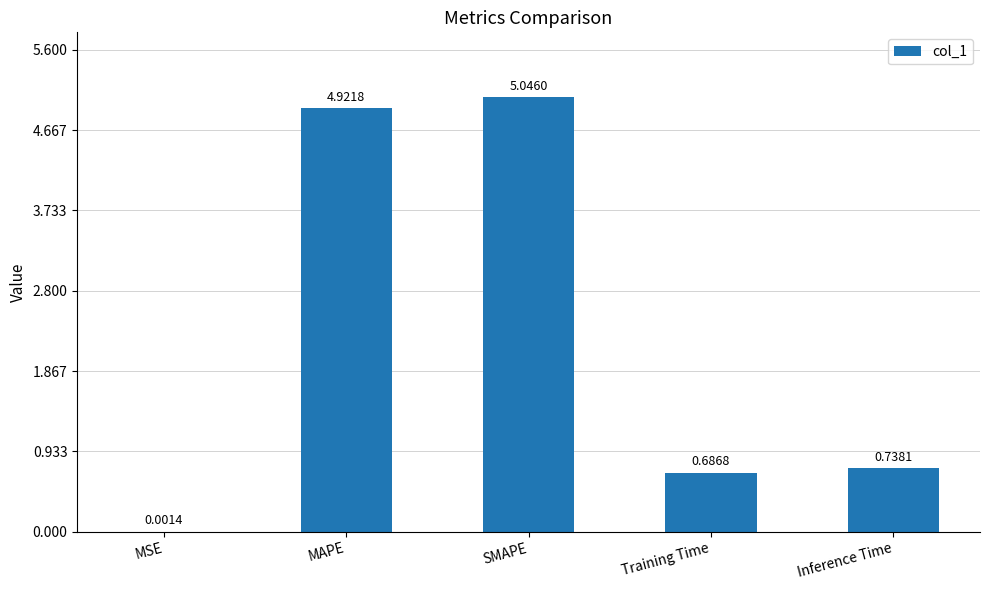

Which category has the highest value across all series?

SMAPE